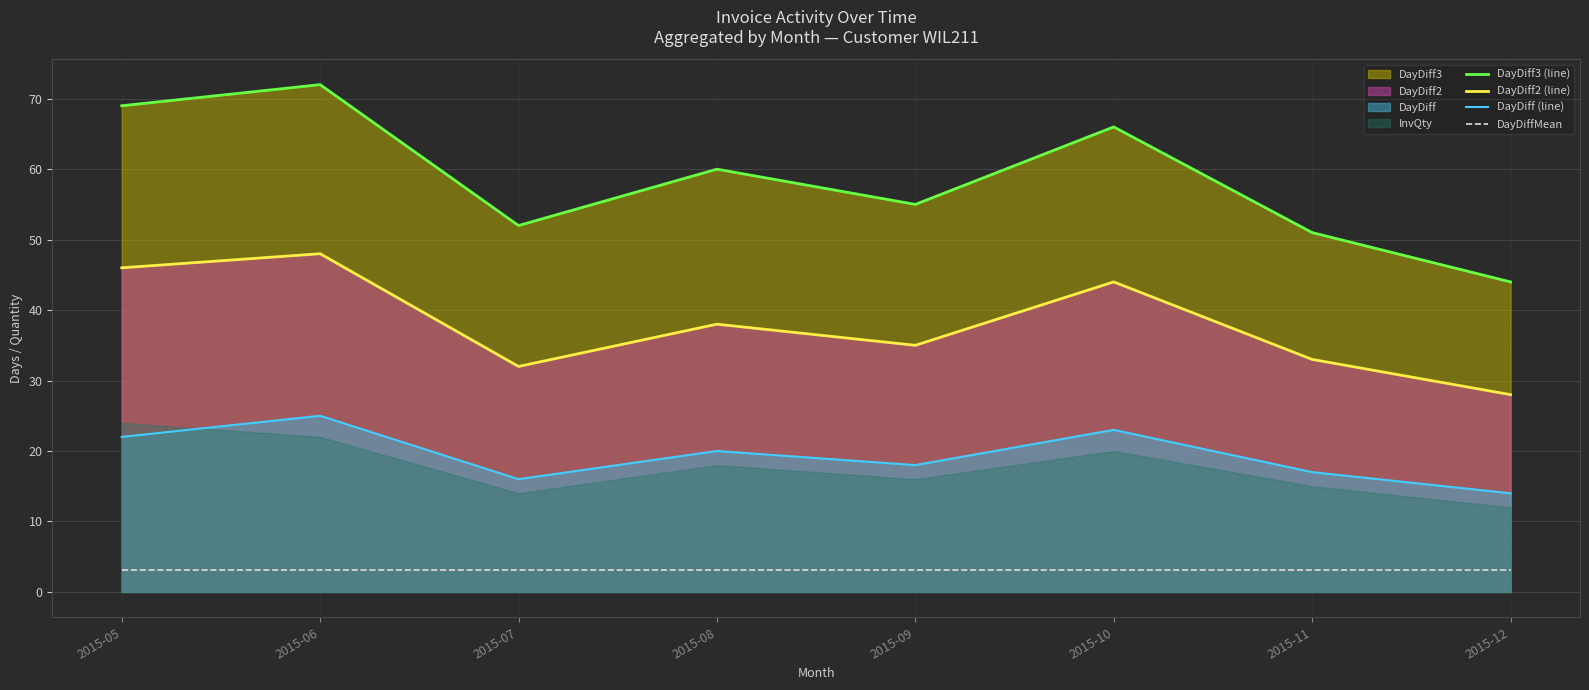

What is the value of the DayDiff (line) point at the 3rd from the left?

16.0